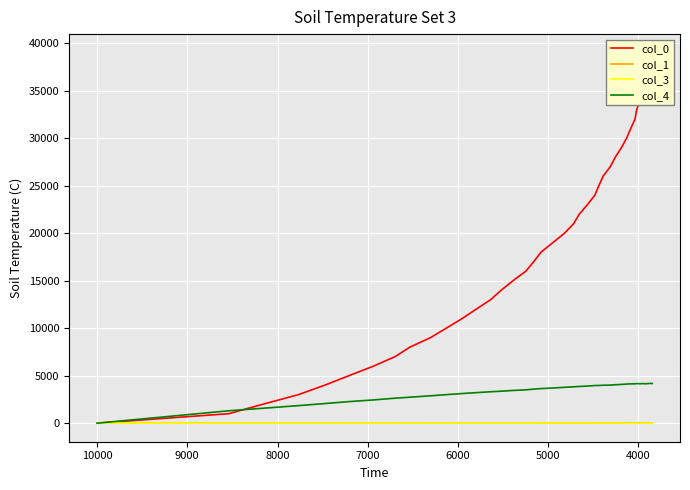

What is the greatest value displayed?

39001.0